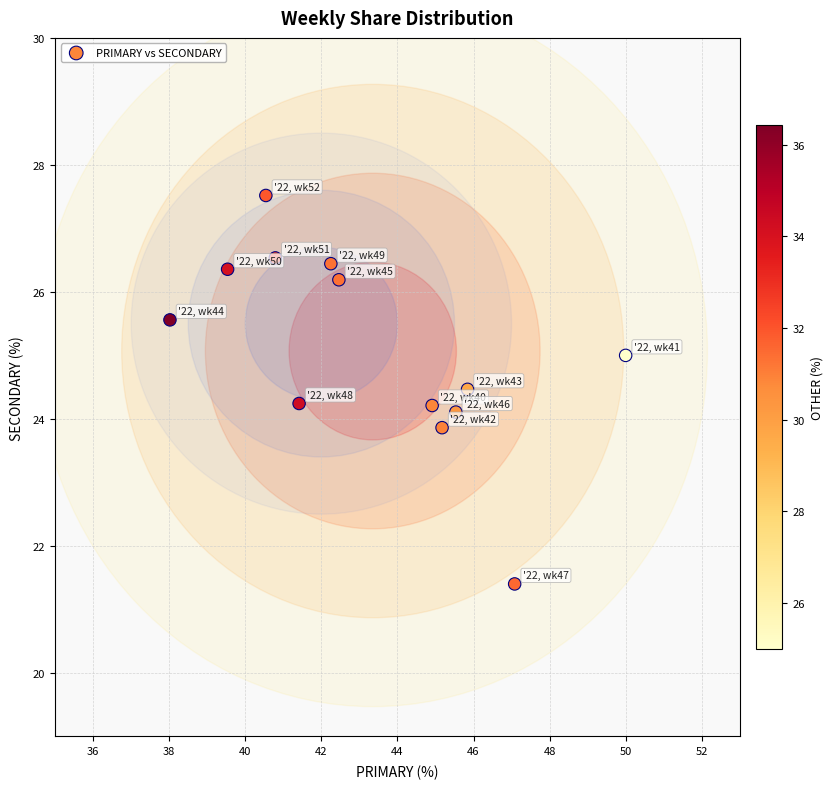

What is the range of X values (max minus min)?

12.0